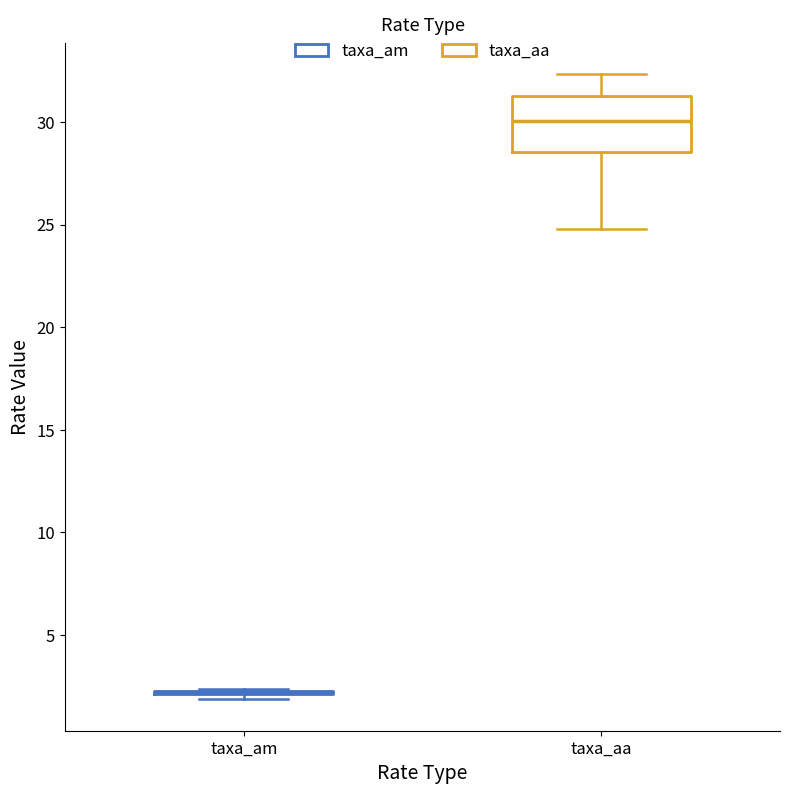

Where does the upper whisker of the box for taxa_aa end on the y-axis? The values are not printed on the chart, so give them approximately, as read against the axis.

32.5